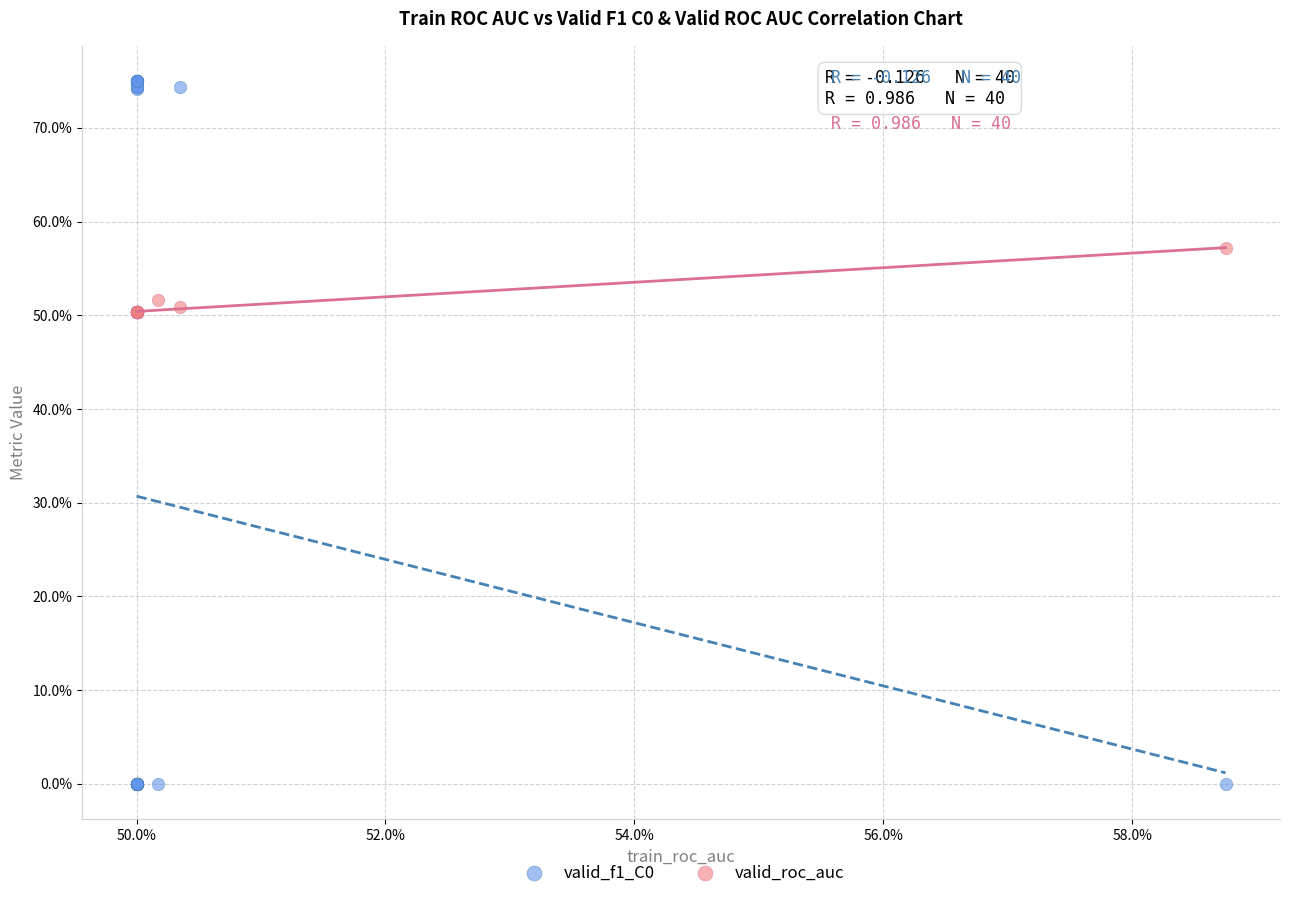

Which series contains the highest Y value?

valid_f1_C0